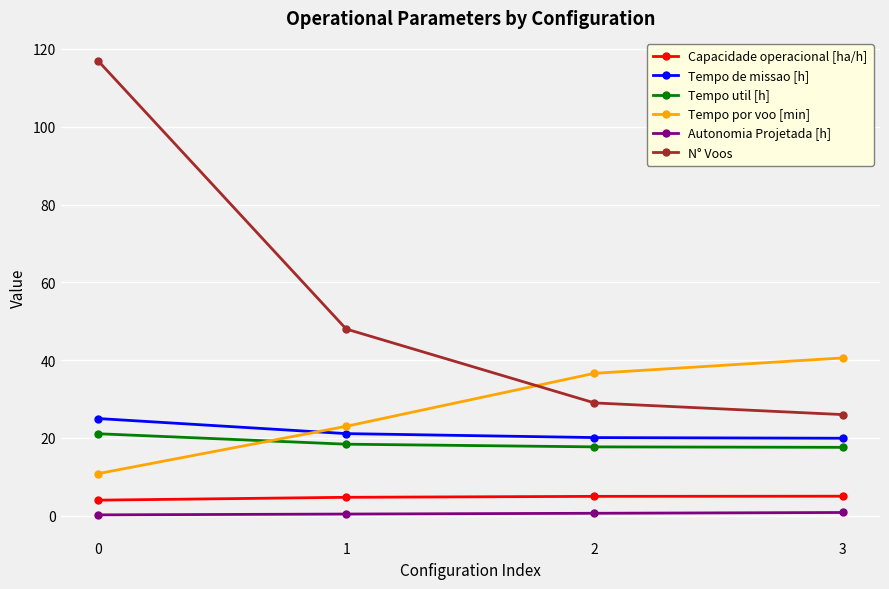

The Tempo util [h] series shows 18.4 at 1. True or false?

True